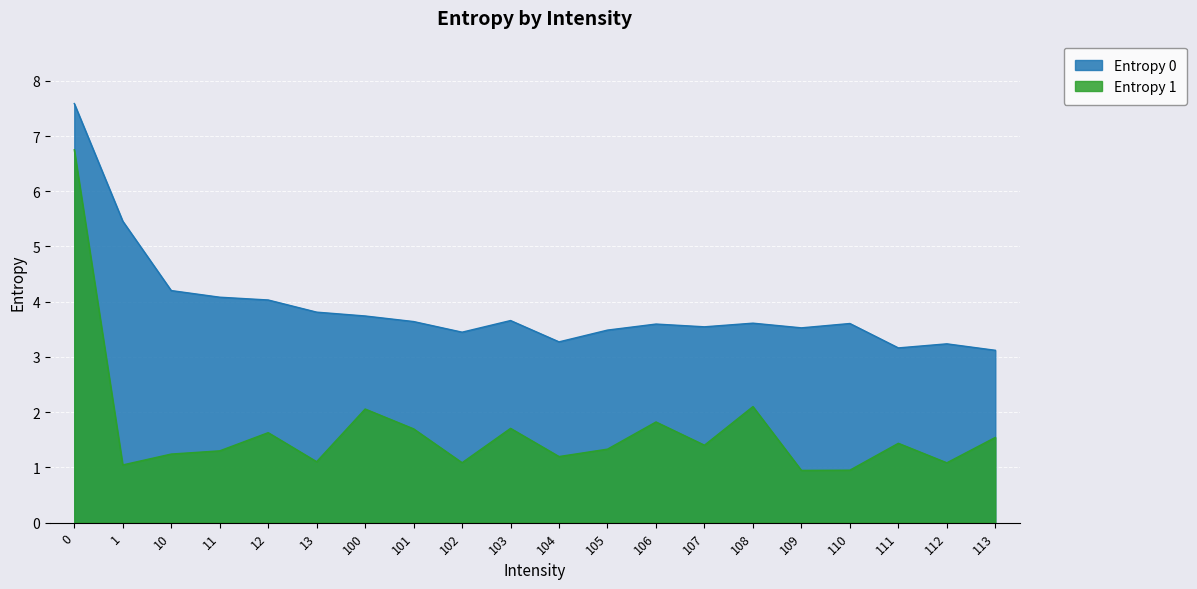

Reading left to right, transcribe all the data shown in this chart.

Entropy 0: 0=7.6	1=5.5	10=4.2	11=4.1	12=4.0	13=3.8	100=3.7	101=3.6	102=3.4	103=3.7	104=3.3	105=3.5	106=3.6	107=3.5	108=3.6	109=3.5	110=3.6	111=3.2	112=3.2	113=3.1
Entropy 1: 0=6.8	1=1.0	10=1.2	11=1.3	12=1.6	13=1.1	100=2.1	101=1.7	102=1.1	103=1.7	104=1.2	105=1.3	106=1.8	107=1.4	108=2.1	109=0.9	110=1.0	111=1.4	112=1.1	113=1.5